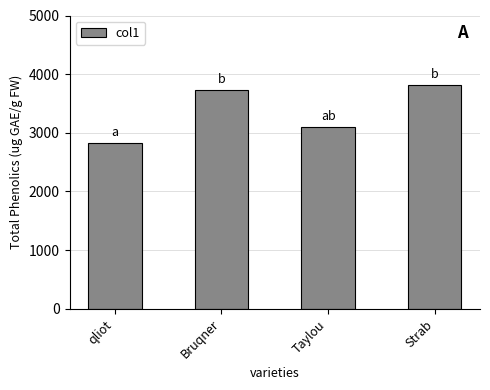

What is the label of the 2nd bar from the left?

Bruqner